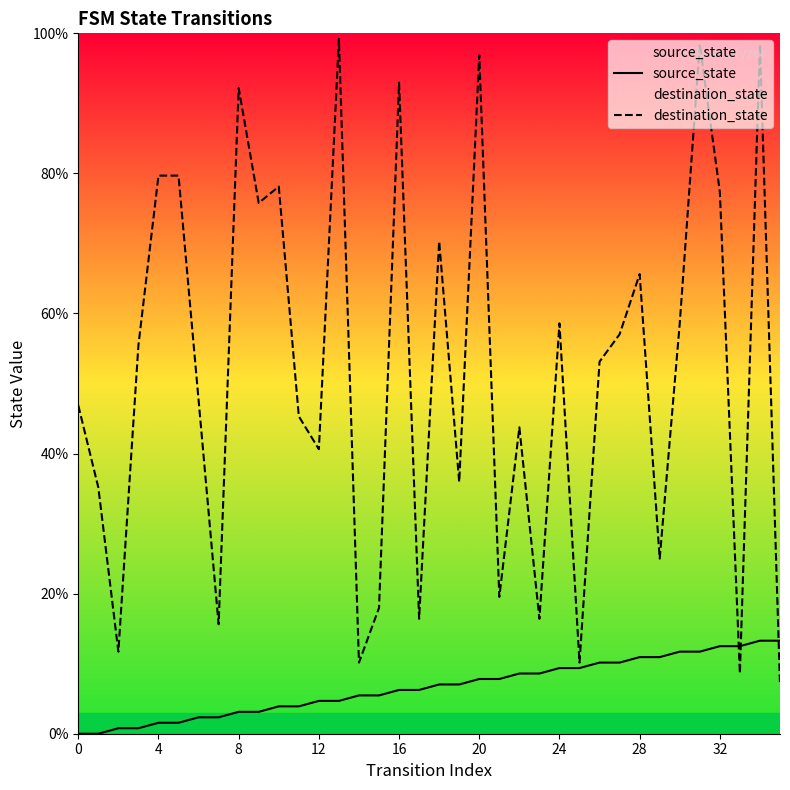

True or false: source_state has a value of 7.8 at 20.

True